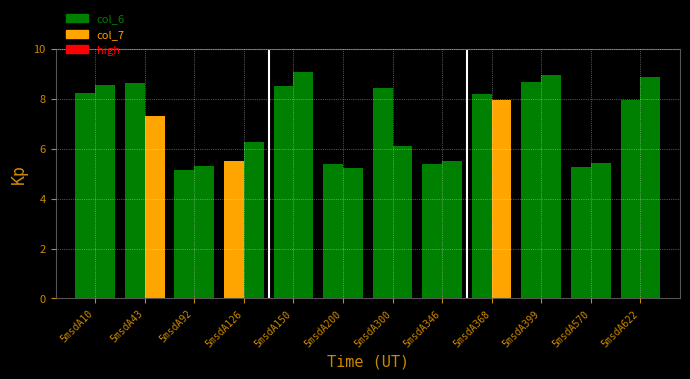

What is the difference between the highest and lowest values at 5msdA92?

0.2